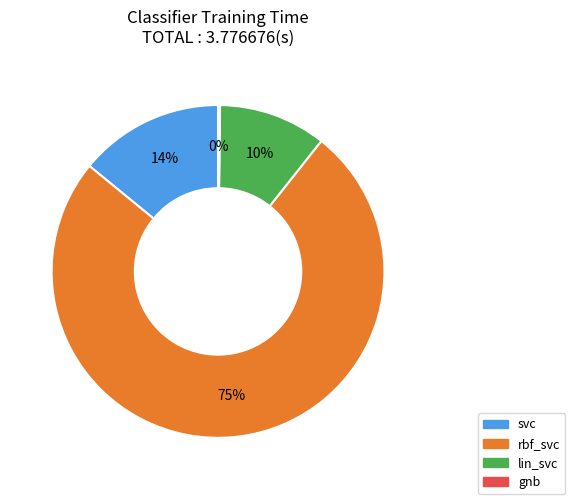

Is it true that rbf_svc is 62% of the pie?

False